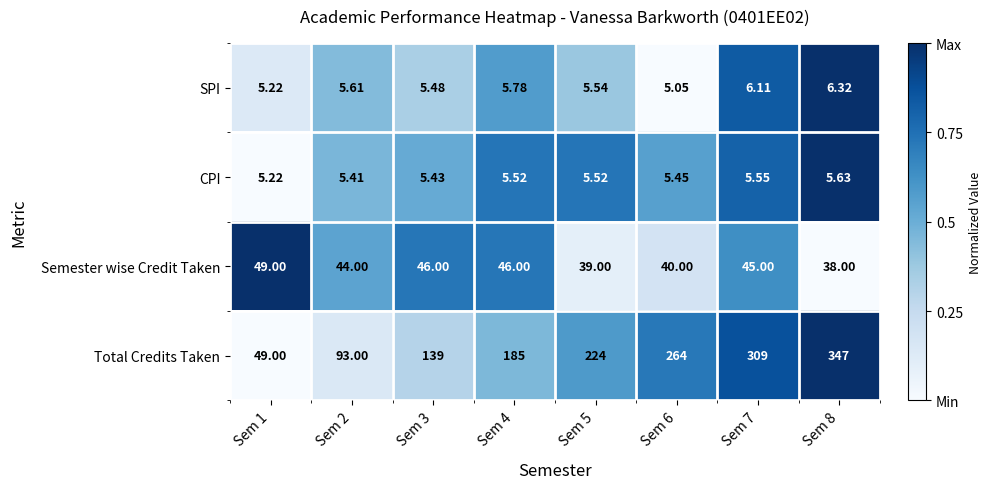

Which series has the widest spread of values?

Total Credits Taken